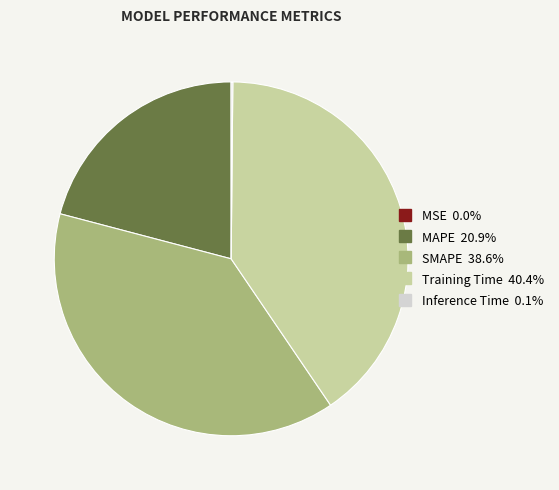

Does any single category account for the majority?

No